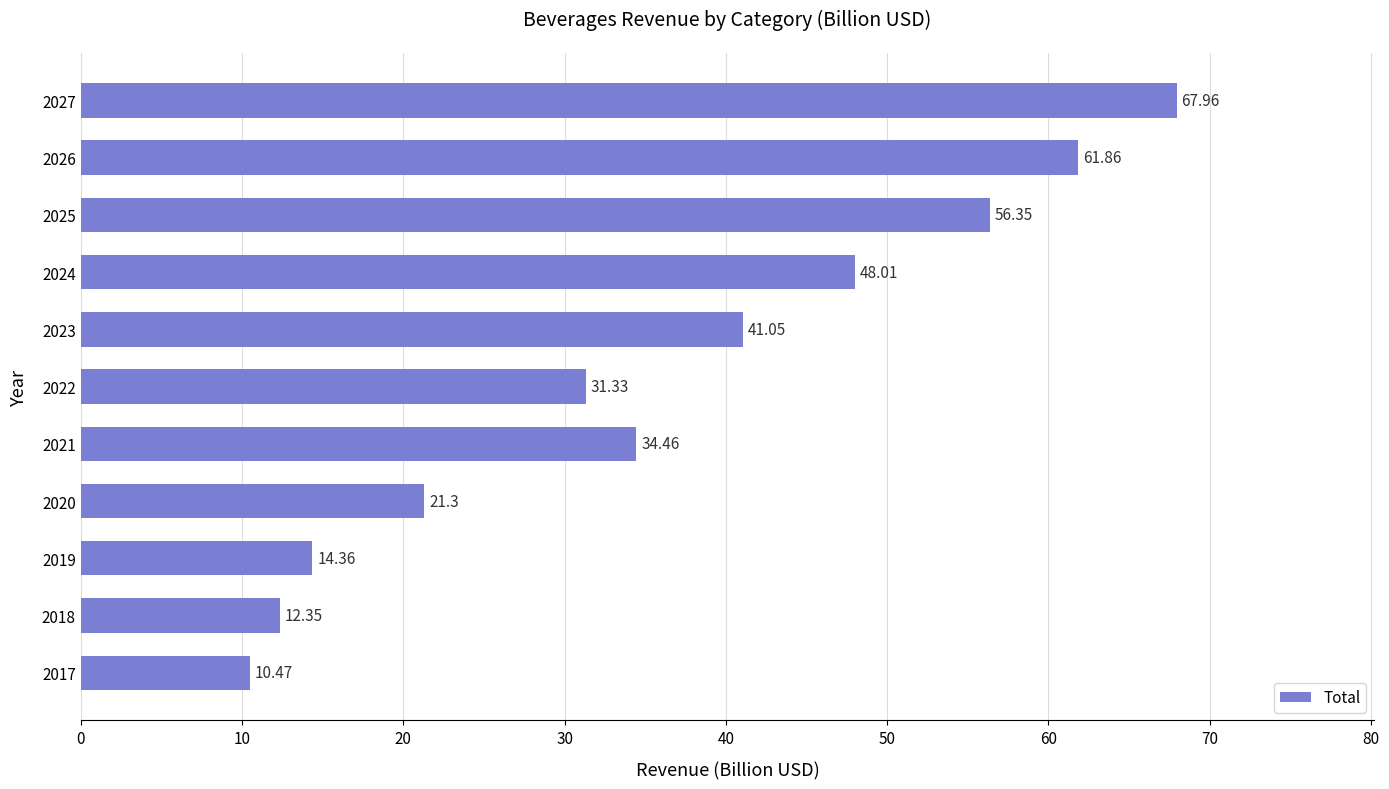

What is the average value?

36.3